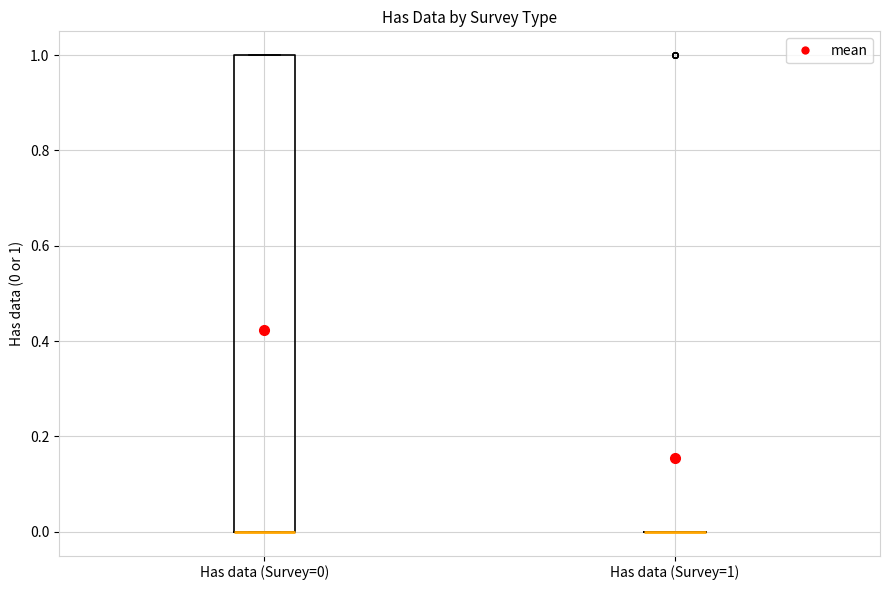

Reading left to right, read every box against the y-axis: the position of its median line, the range the box covers, and the ends of its whiskers. The values are not printed on the chart, so give them approximately, as read against the axis.

Has data (Survey=0): median 0 (drawn on the box's lower edge), box 0 to 1, whiskers 0 to 1
Has data (Survey=1): box collapsed to a line at 0, whiskers 0 to 0